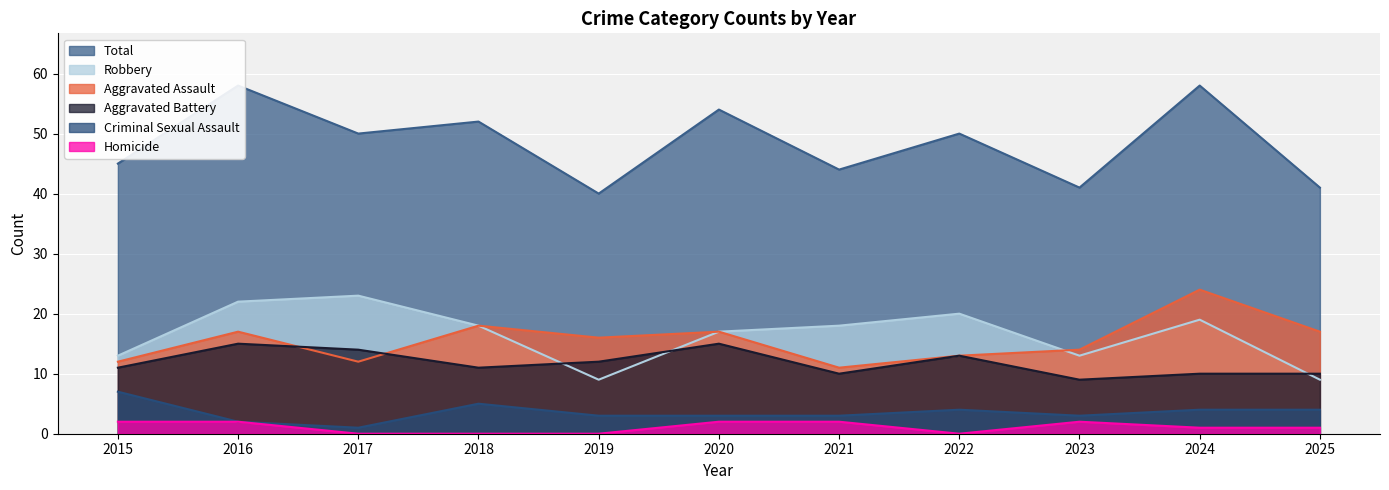

What is the value of the Total point at the 10th from the left?

58